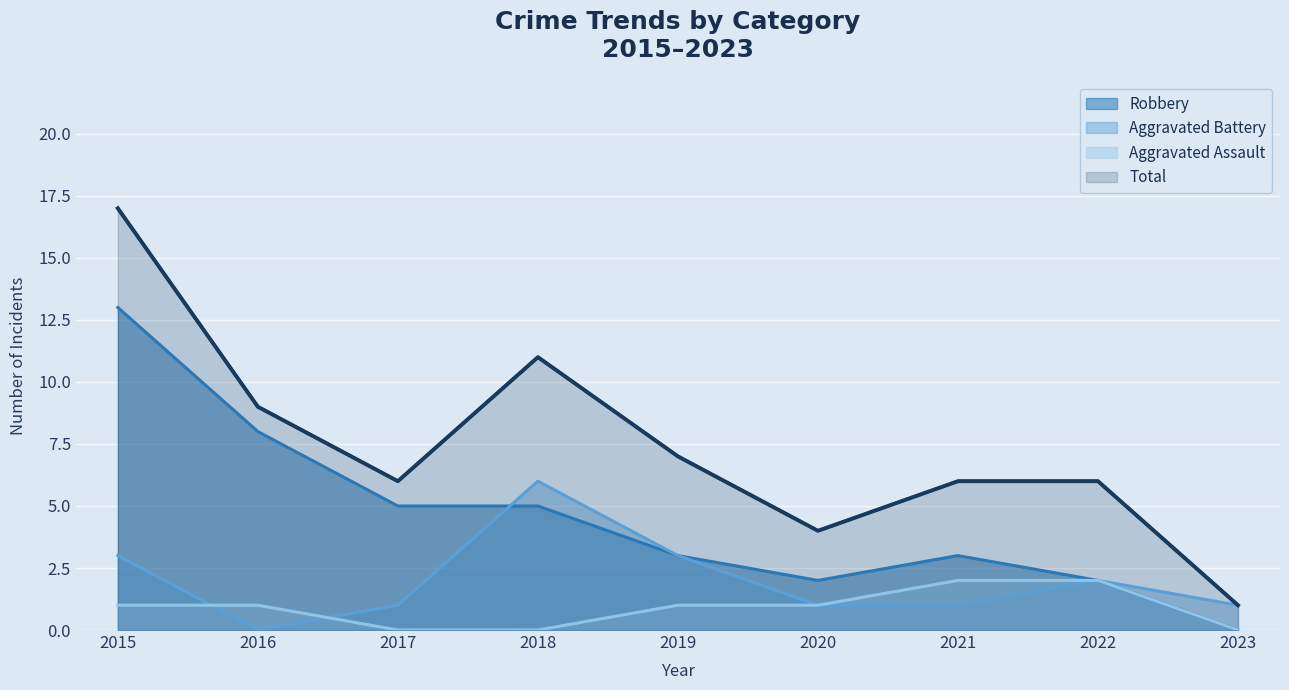

What is the difference between the Aggravated Battery values at 2023 and 2019?

2